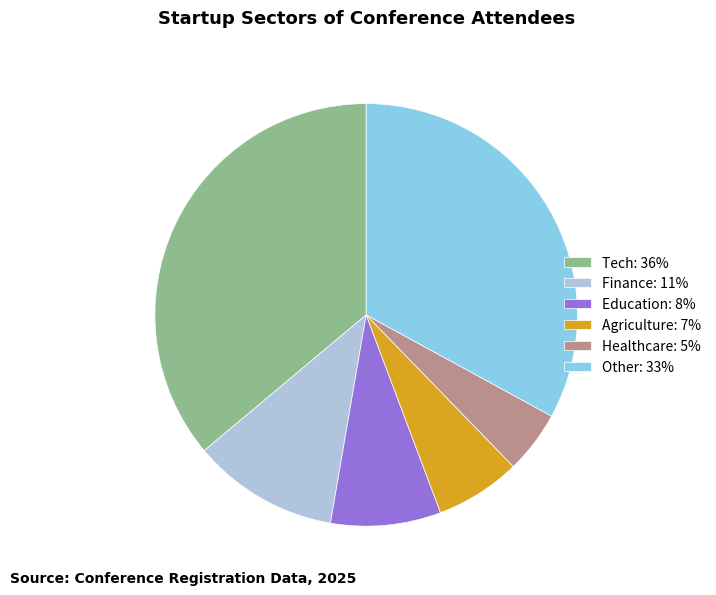

What is the smallest slice in the pie chart?

Healthcare